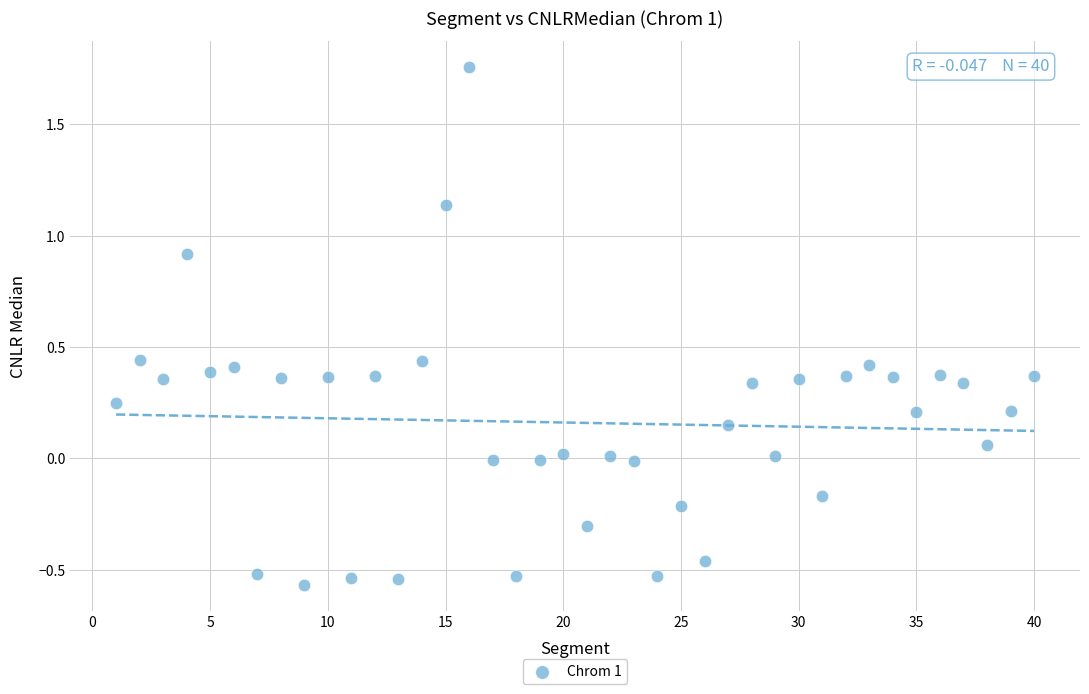

What is the range of X values (max minus min)?

39.0